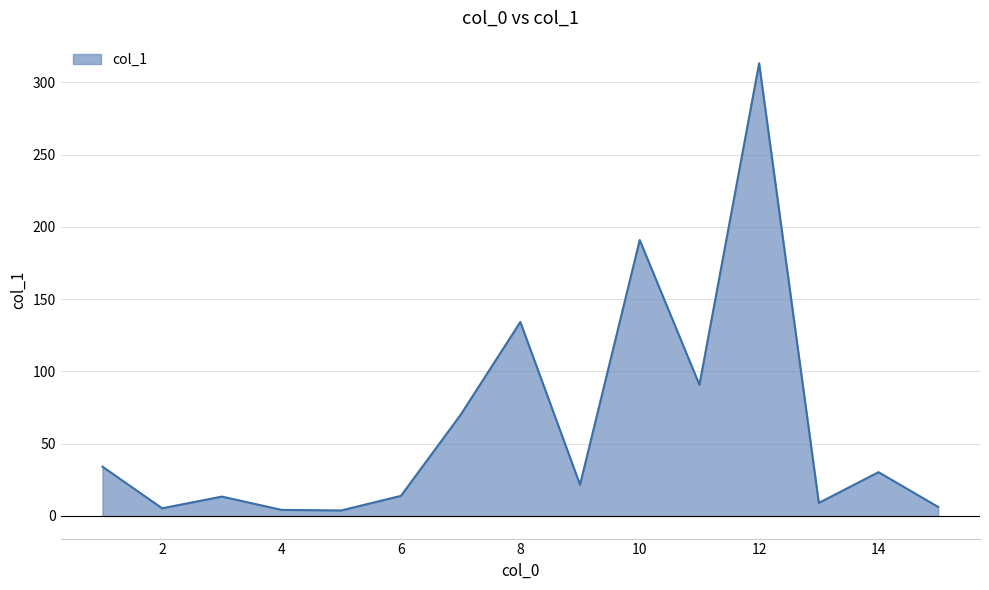

What is the difference between the maximum and minimum values?

309.4